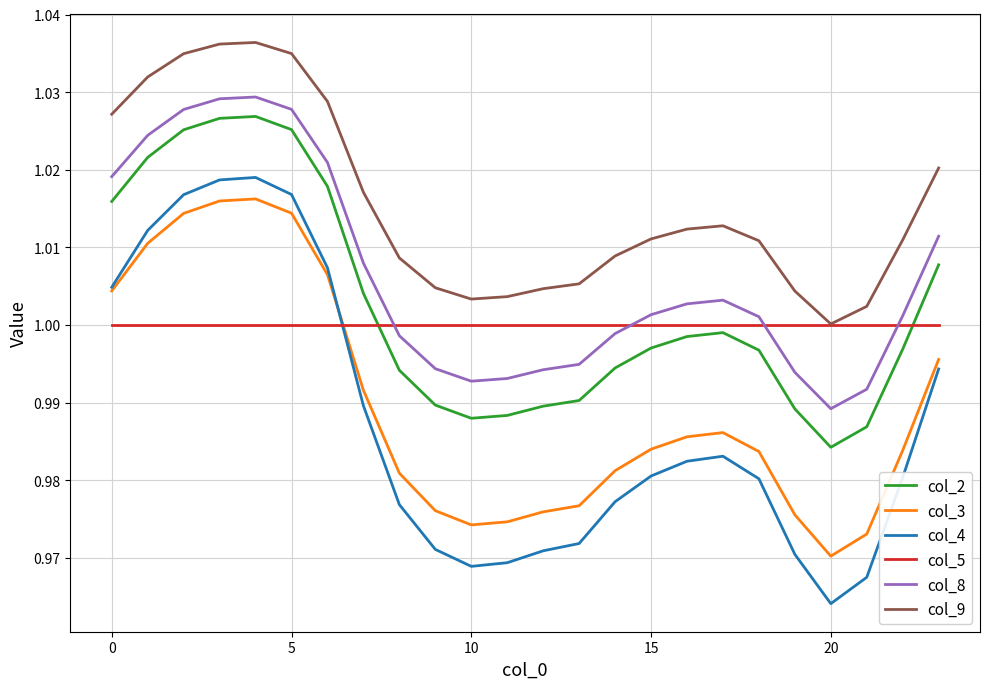

What is the sum of all col_9 values?

24.4